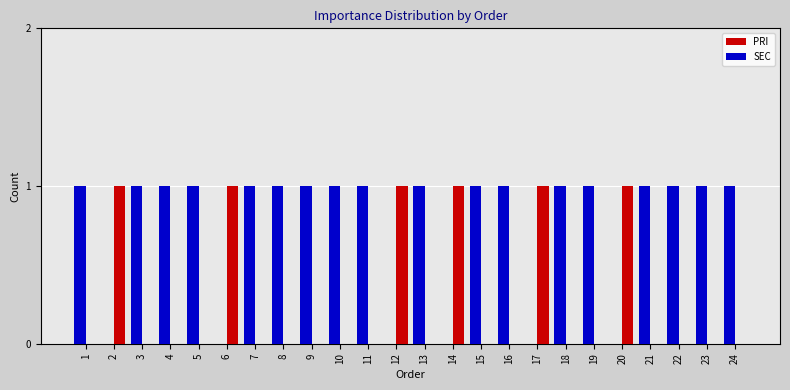

The value of SEC at 23 is 2. True or false?

False